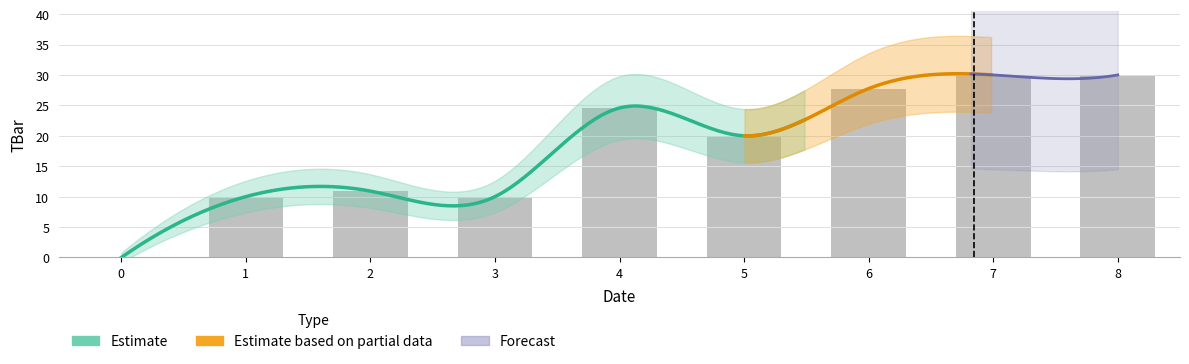

How many values are above zero?

8